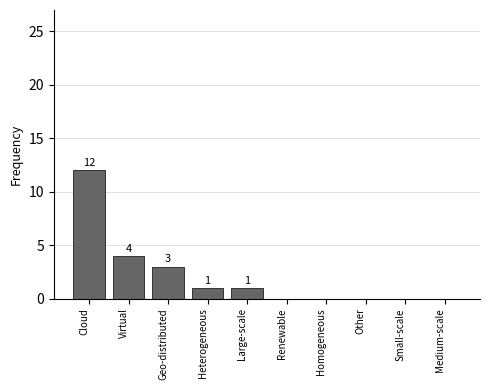

Where is the data nearest to the value 6?

Virtual